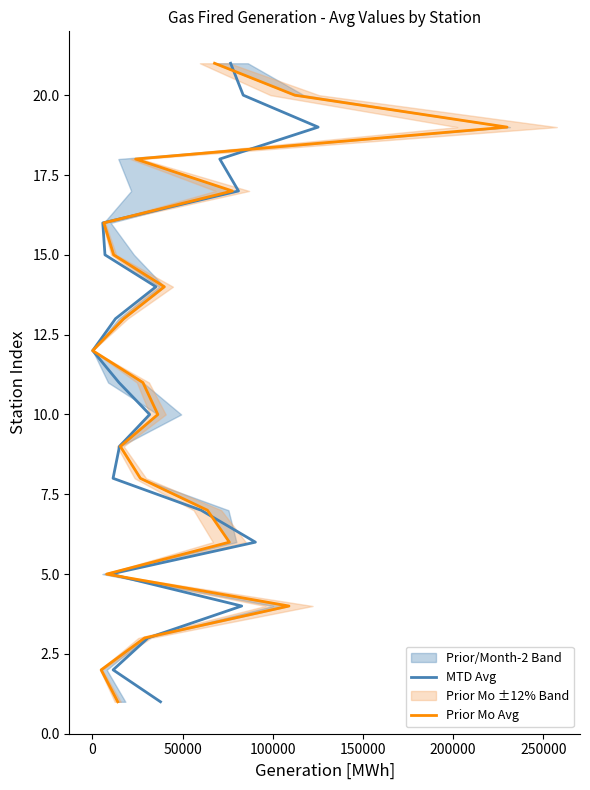

Is the value of Prior Mo Avg at 150000 greater than the value of MTD Avg at 9?

No